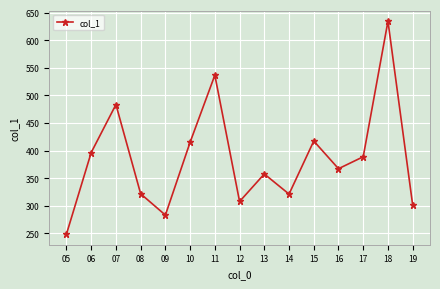

What is the approximate value at 19?

301.3